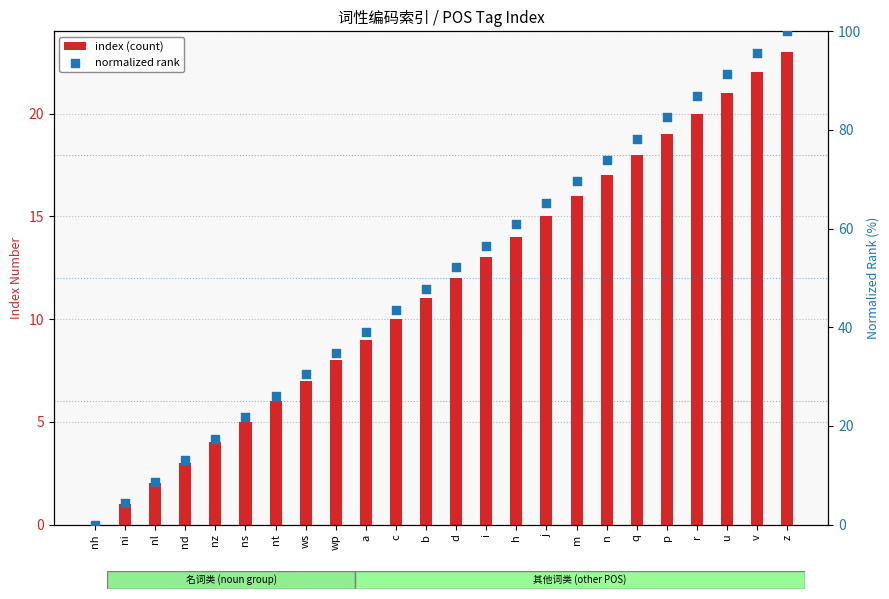

What are all the series names shown in the legend?

index (count), normalized rank